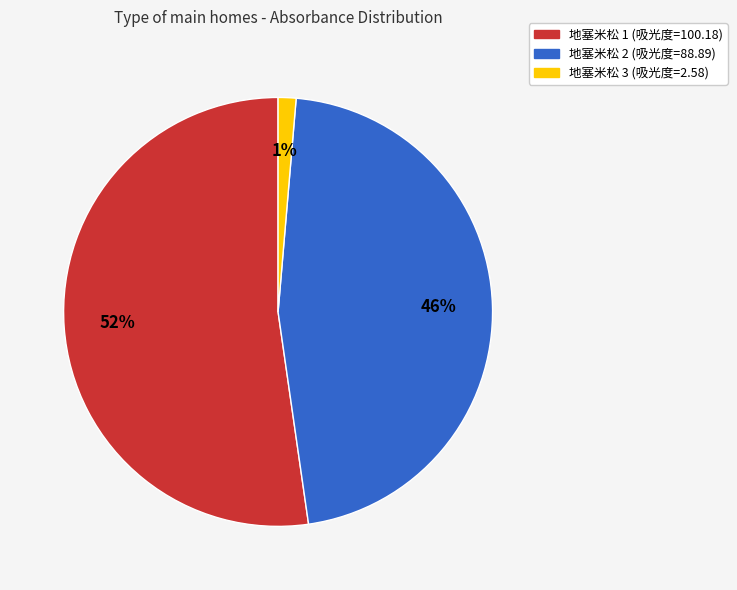

Rank the categories by value from lowest to highest.

地塞米松 3 (吸光度=2.58), 地塞米松 2 (吸光度=88.89), 地塞米松 1 (吸光度=100.18)